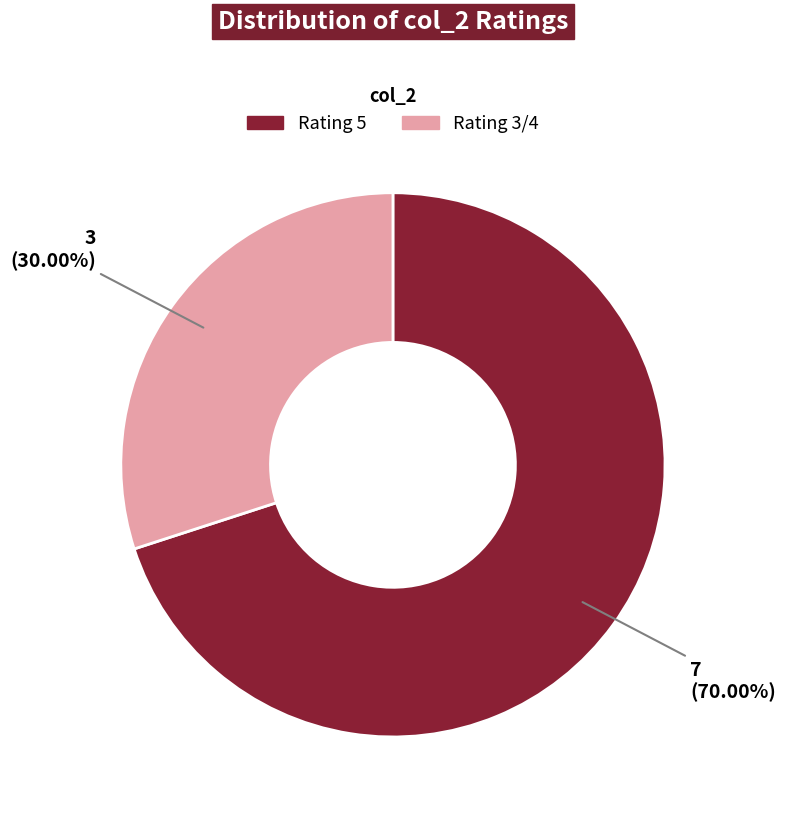

Is there any slice that represents more than half of the pie?

Yes